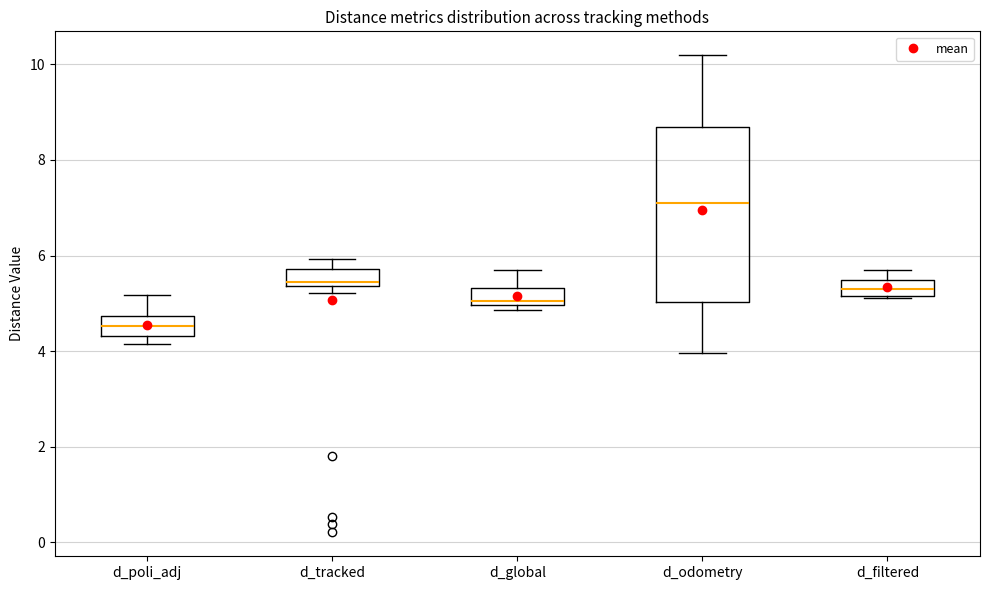

Where is the lower edge of the box for d_filtered on the y-axis? The values are not printed on the chart, so give them approximately, as read against the axis.

5.2